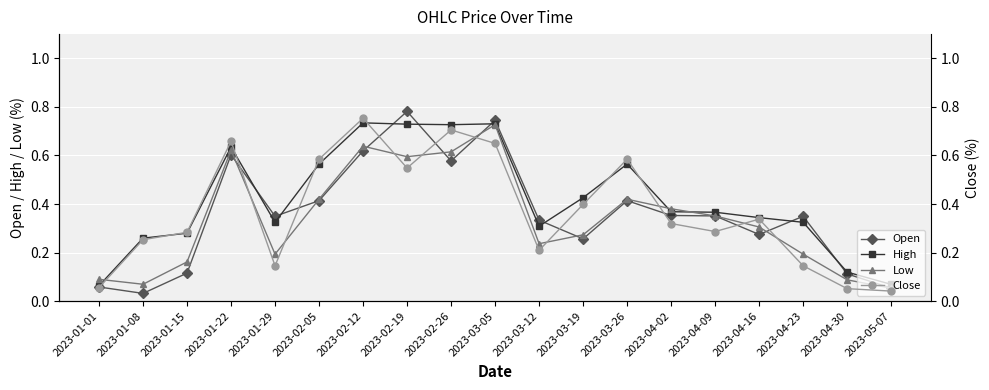

Count the number of categories in the chart.

19